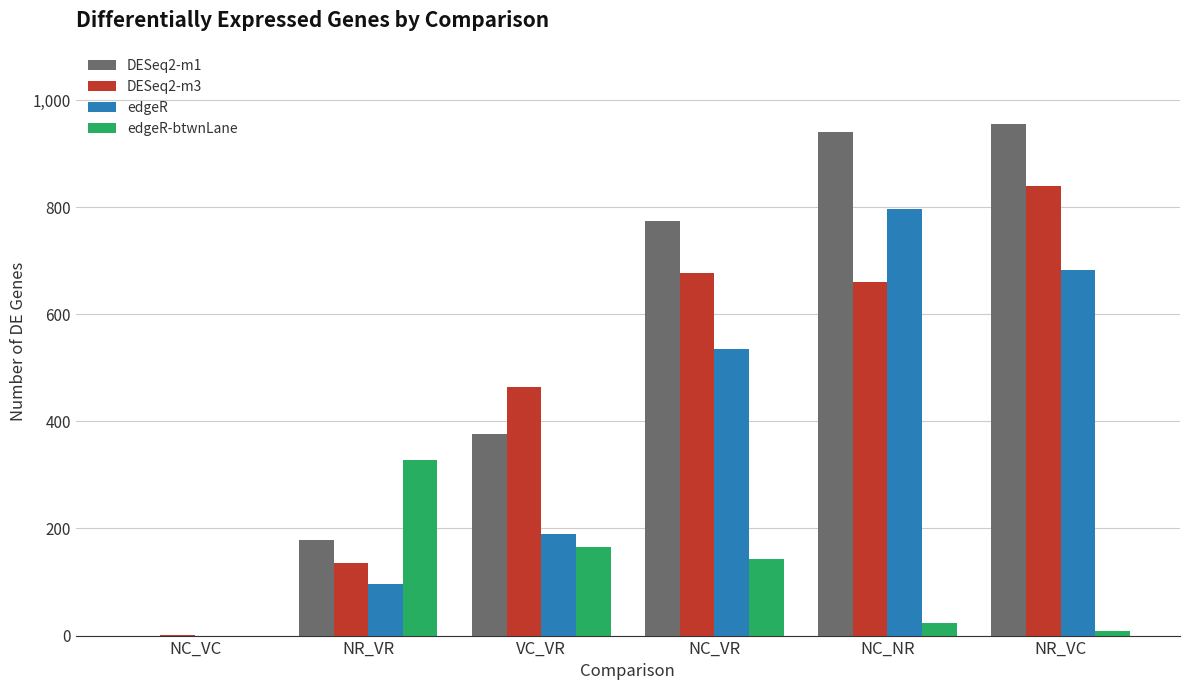

What is the difference between the DESeq2-m3 values at NC_NR and NR_VR?

525